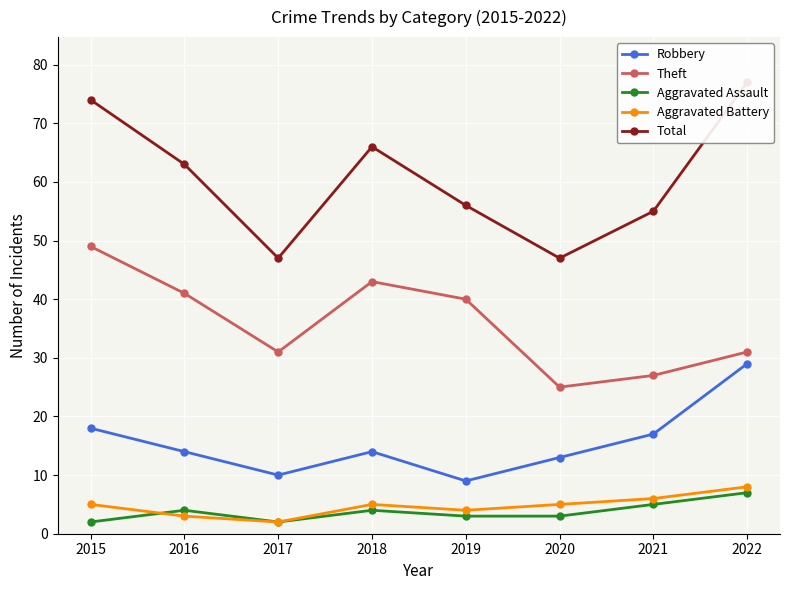

True or false: Theft and Robbery intersect in this chart.

False